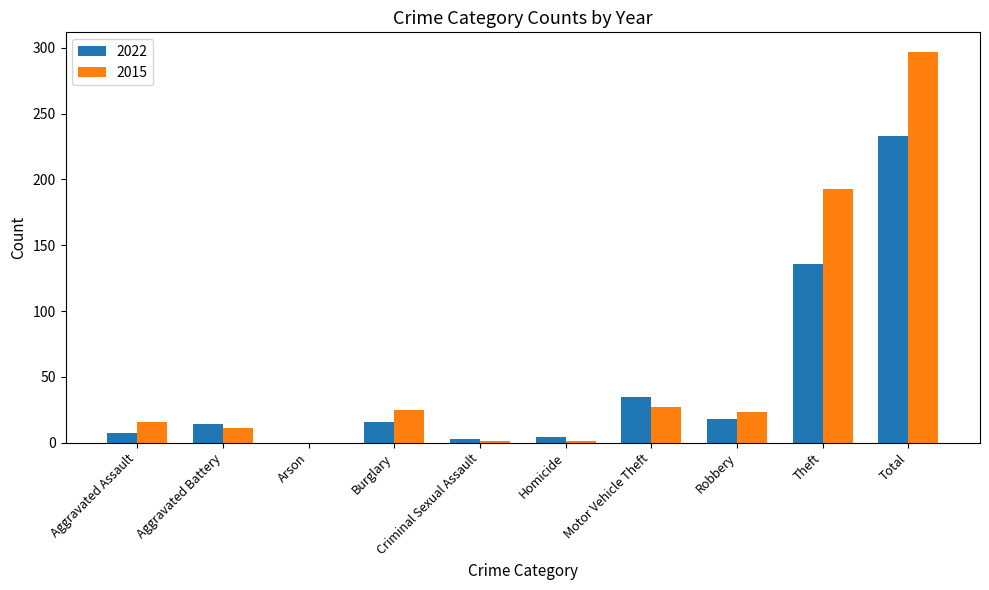

True or false: 2015 has a value of 193 at Theft.

True